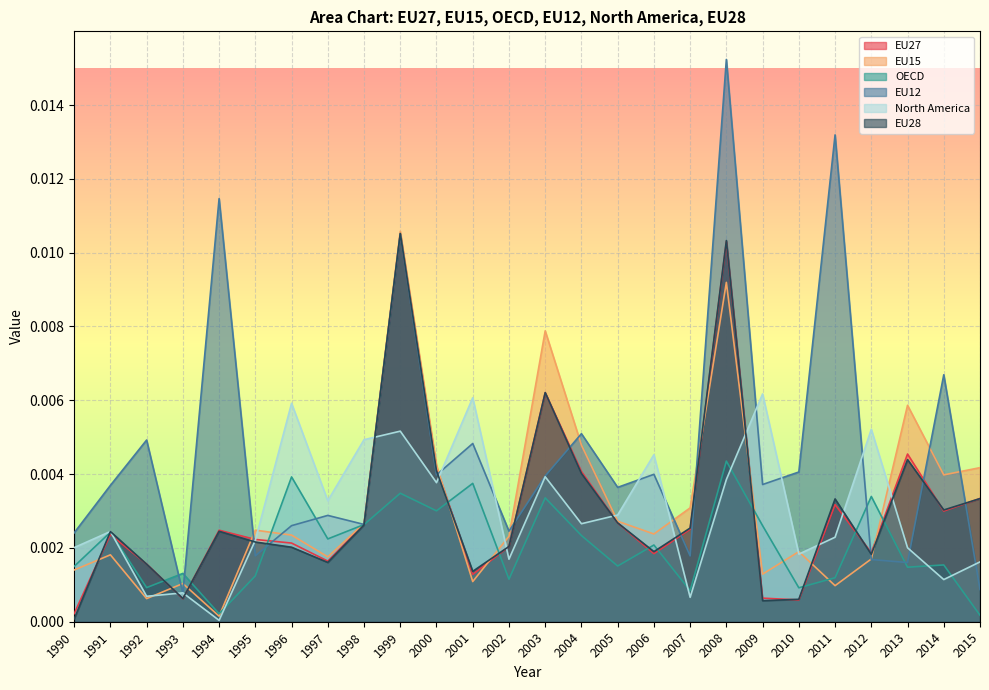

In EU27, how many points are higher than both neighbors (excluding endpoints)?

7